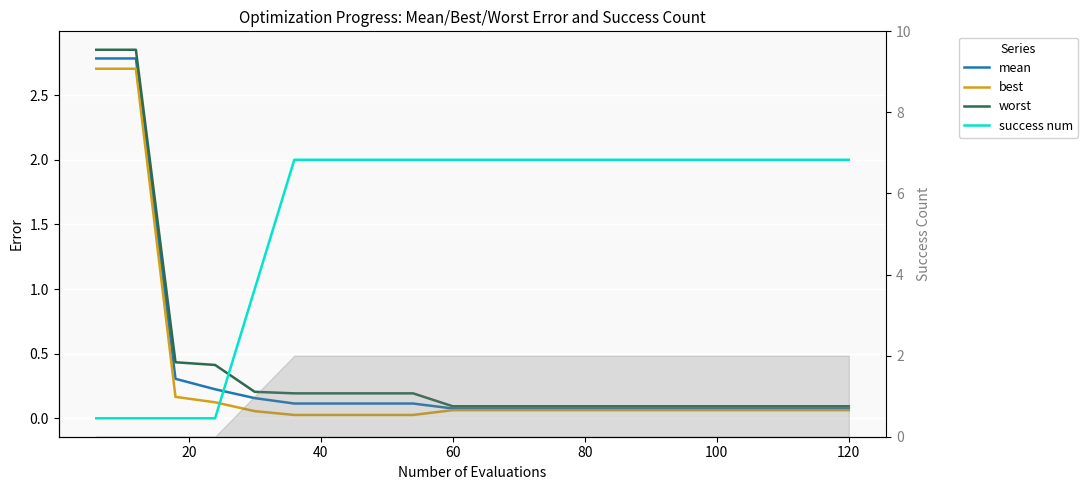

At 100, list the series in order from smallest to largest.

best, mean, worst, success num